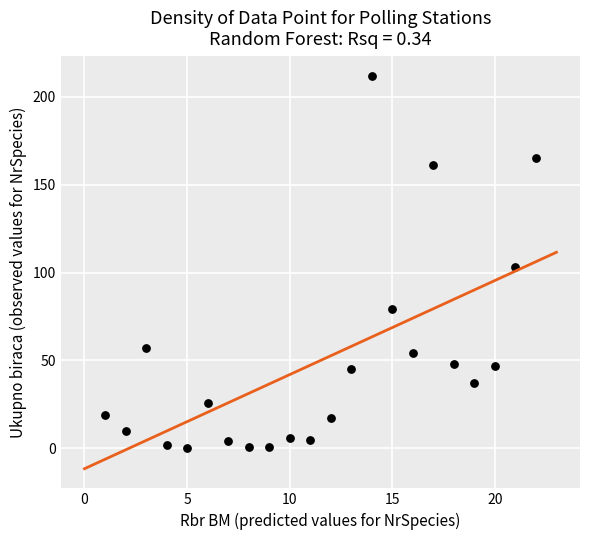

What is the range of Y values (max minus min)?

212